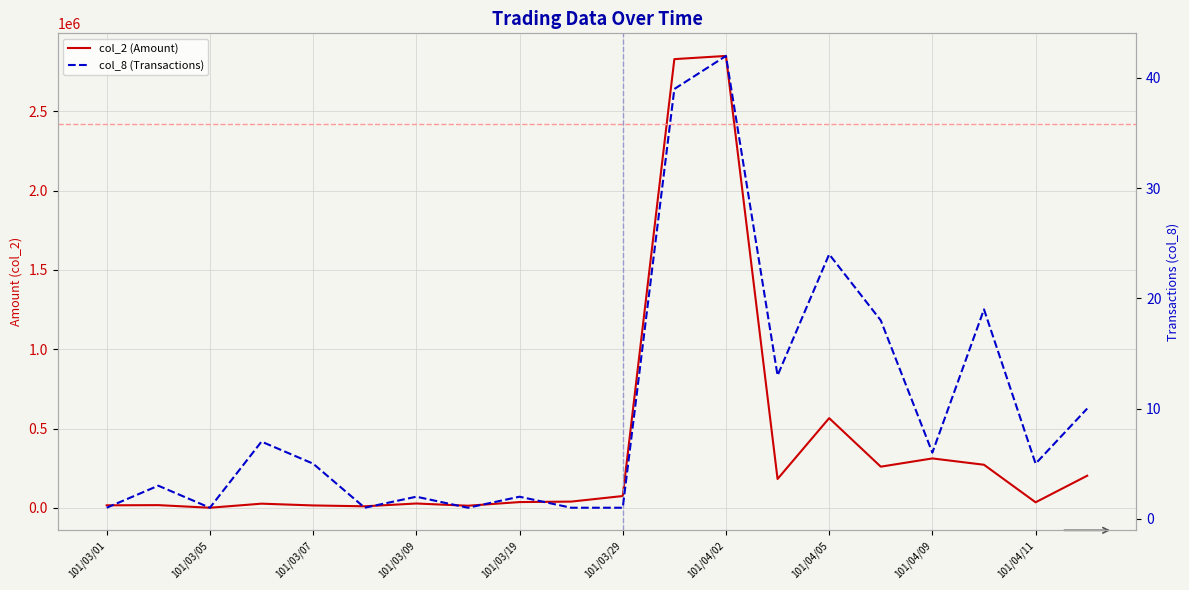

The value of col_8 (Transactions) at 101/04/05 is 1. True or false?

False